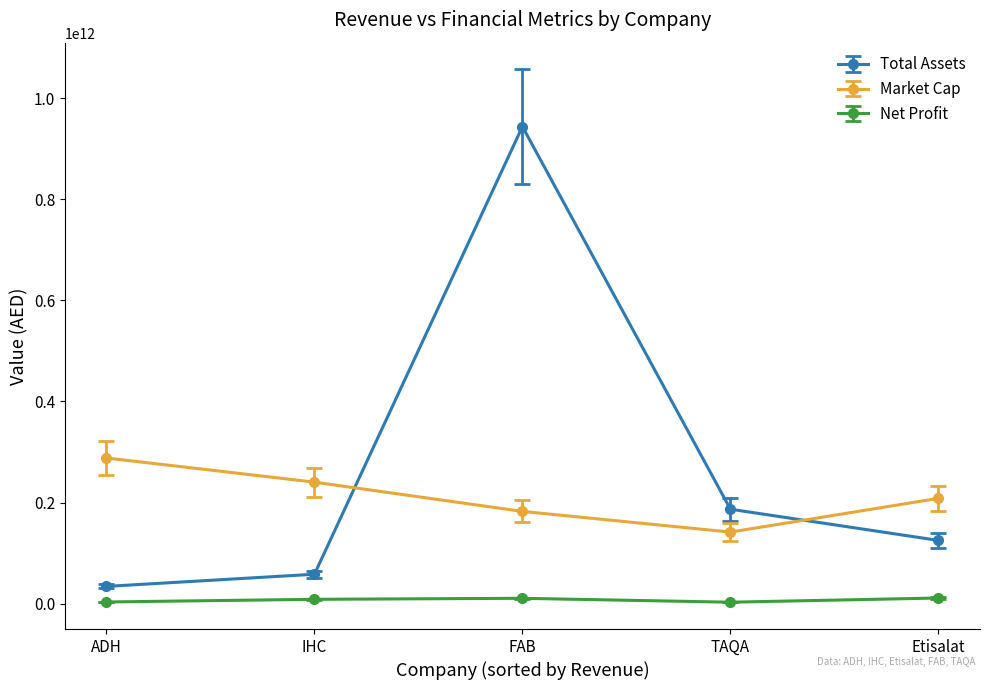

What is the total value across all series at IHC?

307468353000